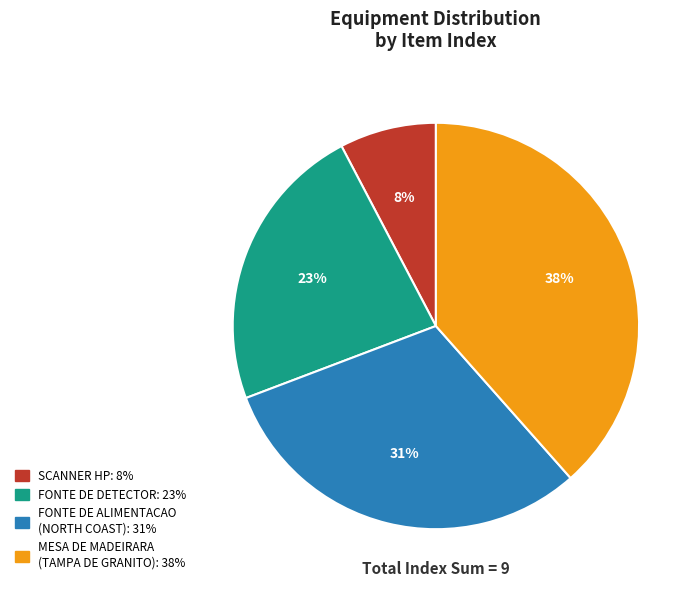

True or false: FONTE DE ALIMENTACAO (NORTH COAST) accounts for 48% of the total.

False